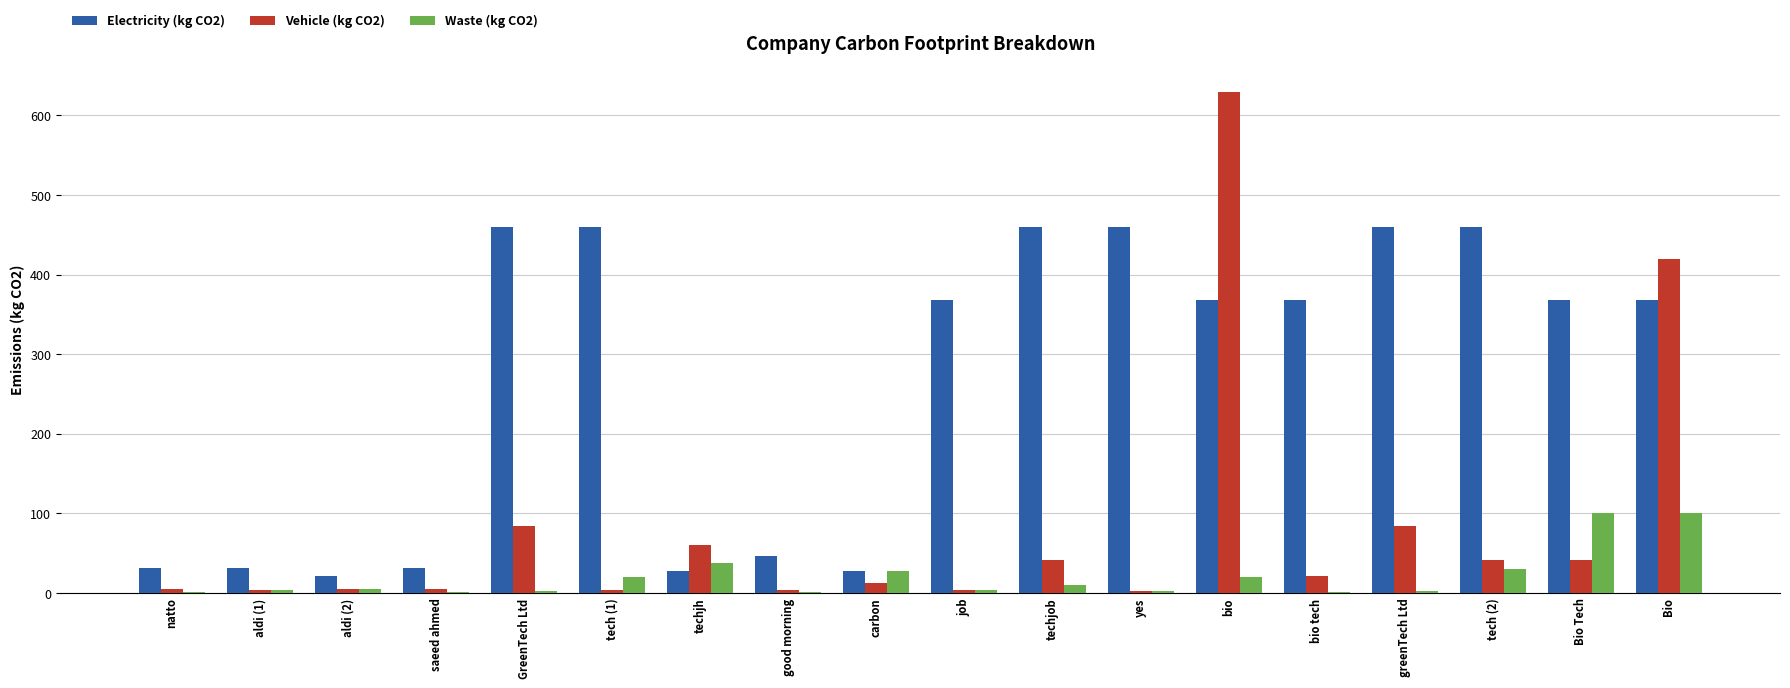

True or false: Electricity (kg CO2) has a value of 217.3 at greenTech Ltd.

False